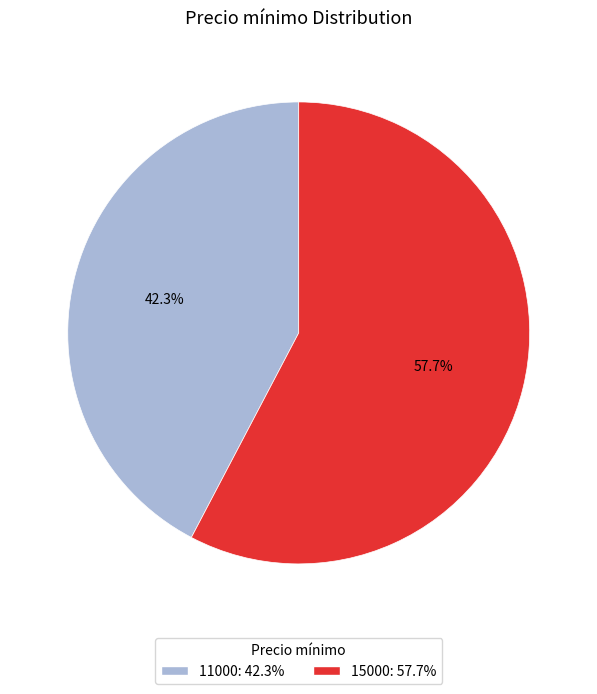

Count the number of slices in the pie.

2